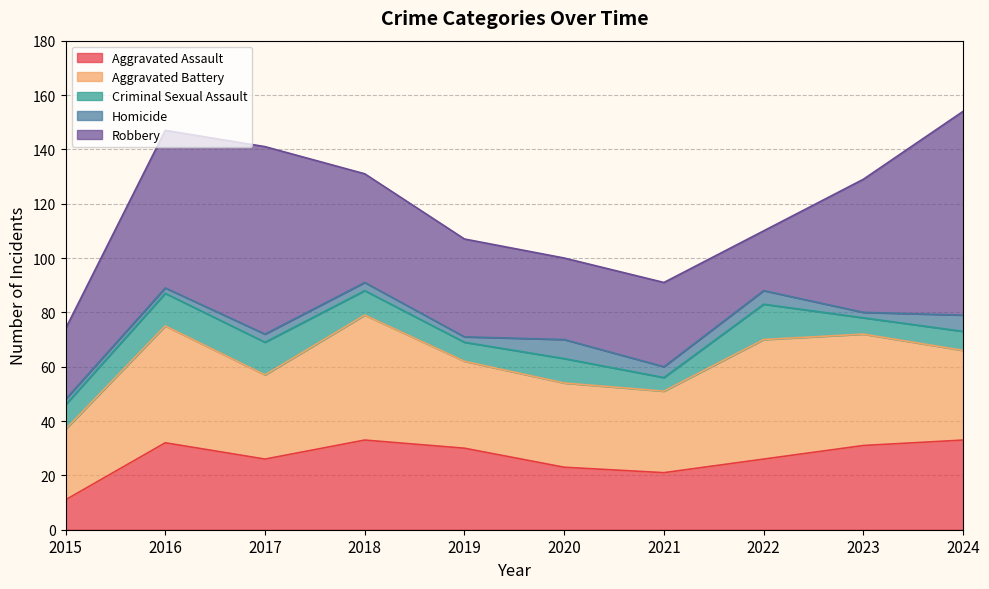

What is the difference between the Criminal Sexual Assault values at 2021 and 2019?

2